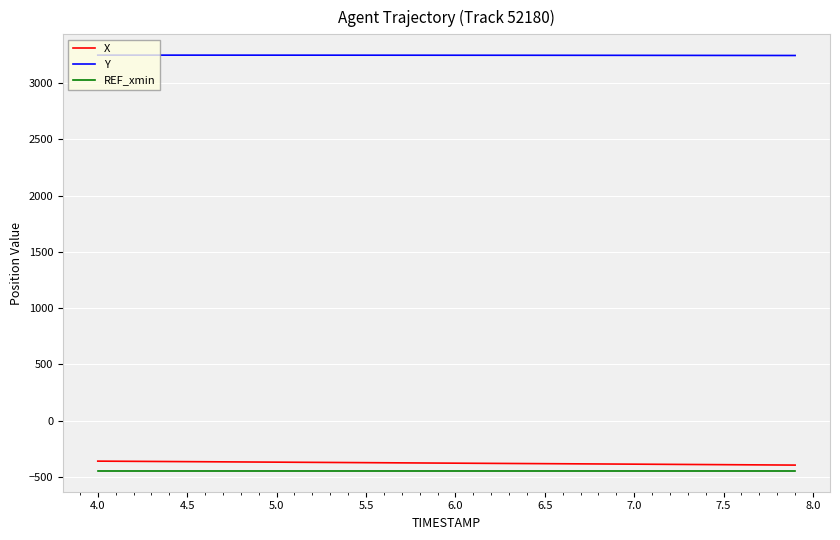

True or false: X and Y intersect in this chart.

False